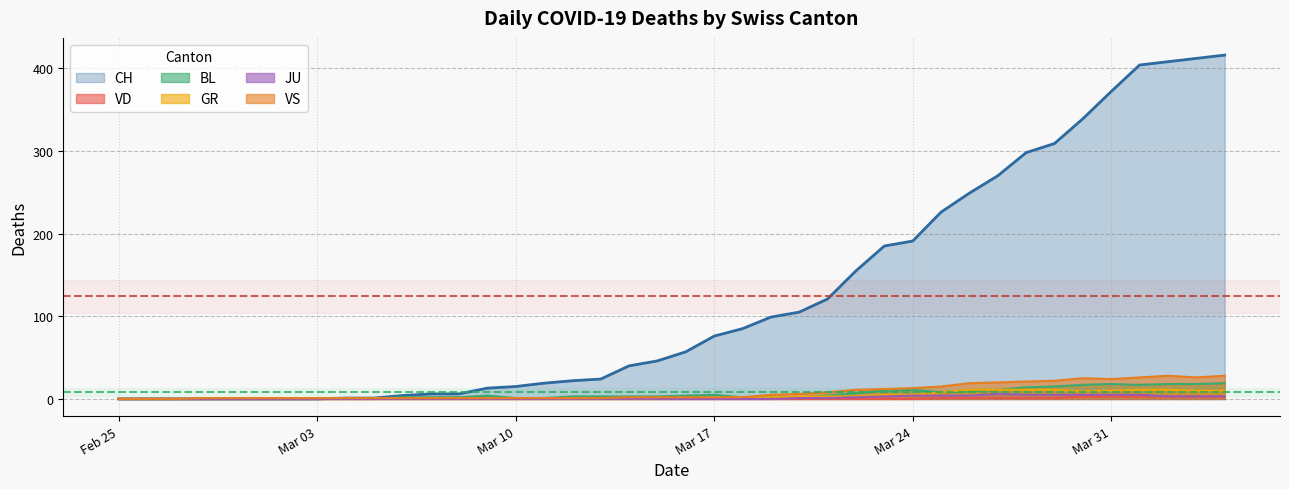

Which category has the highest value in the VD series?

2020-03-30